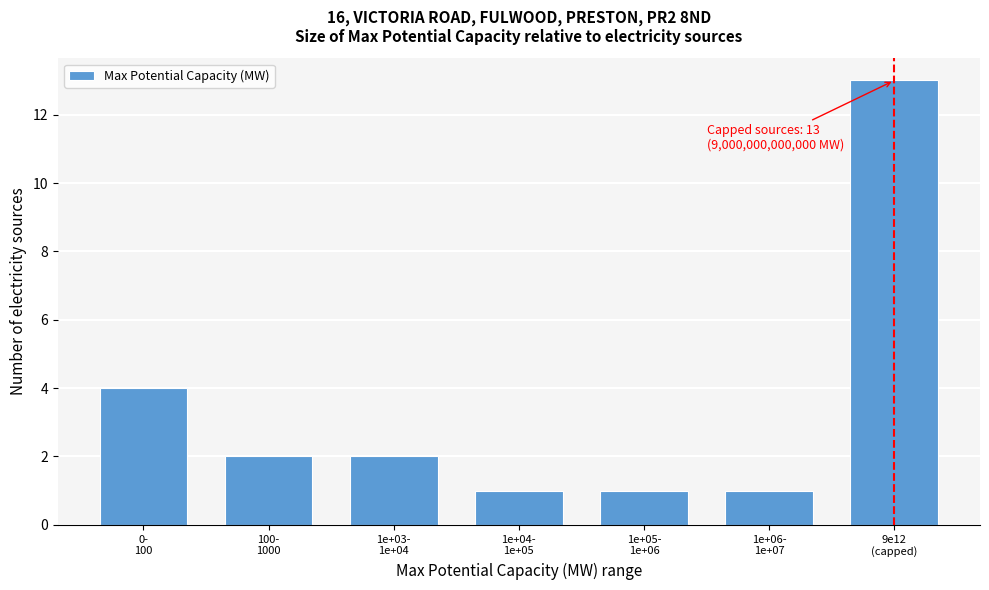

Reading left to right, what are all the values shown in this chart?

4	2	2	1	1	1	13